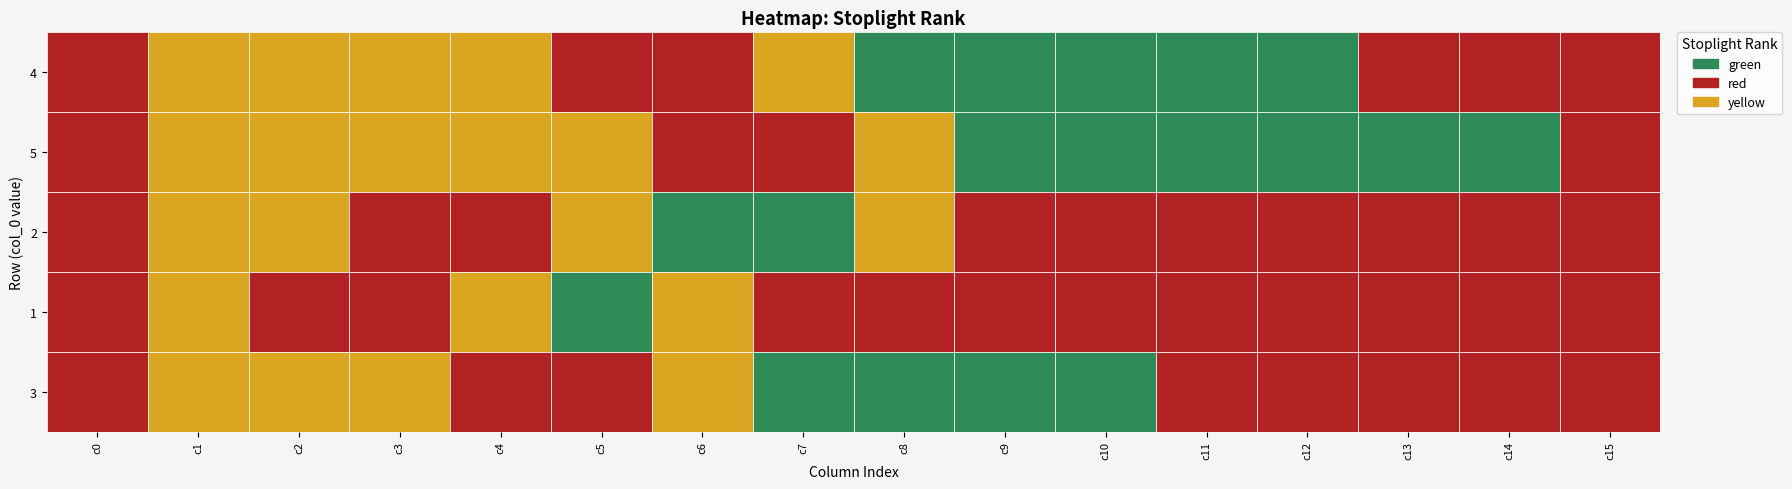

The value of 4 at col_15 is 401. True or false?

False